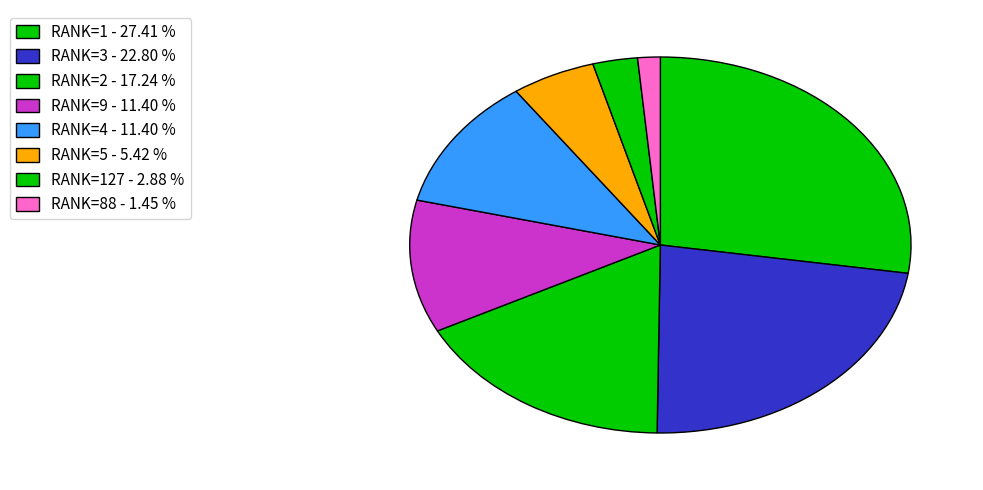

How many slices are in this pie chart?

8